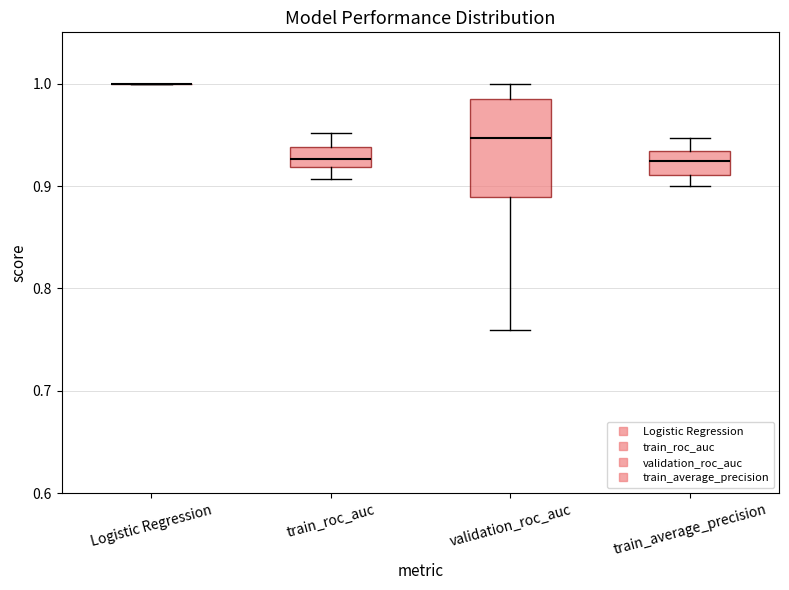

Which box is the tallest, from its lower edge to its upper edge?

validation_roc_auc